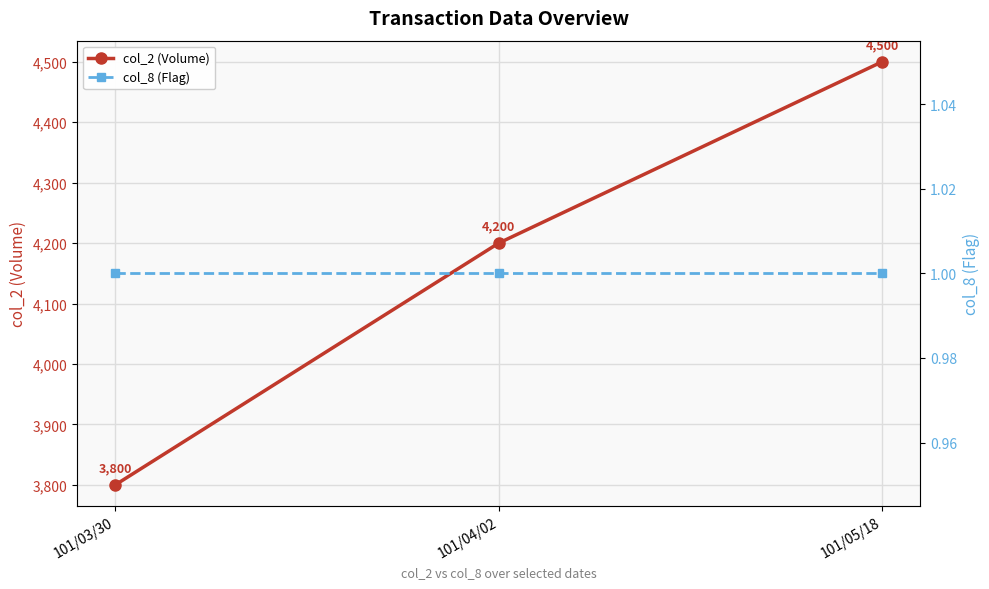

How many lines are shown in the chart?

2